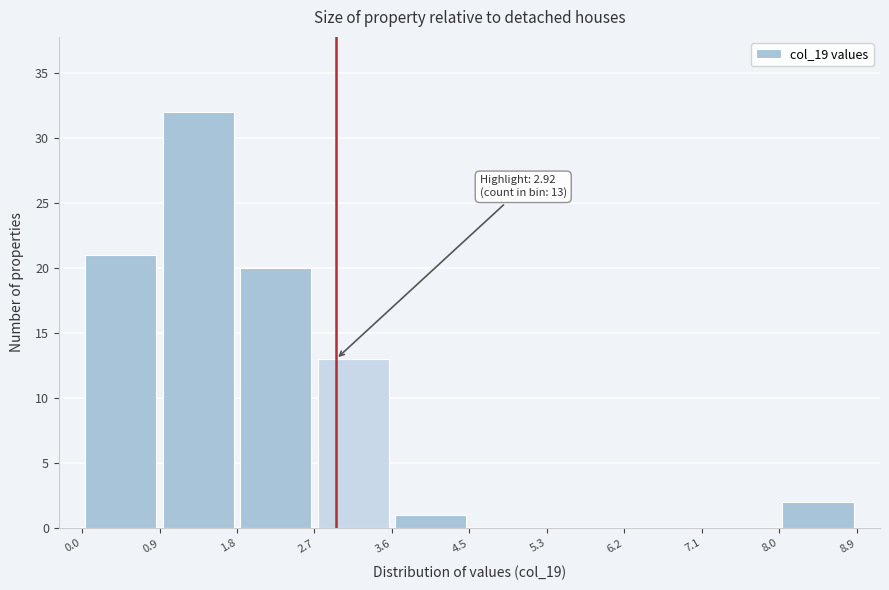

Which range on the x-axis has the tallest bar?

0.9 to 1.8